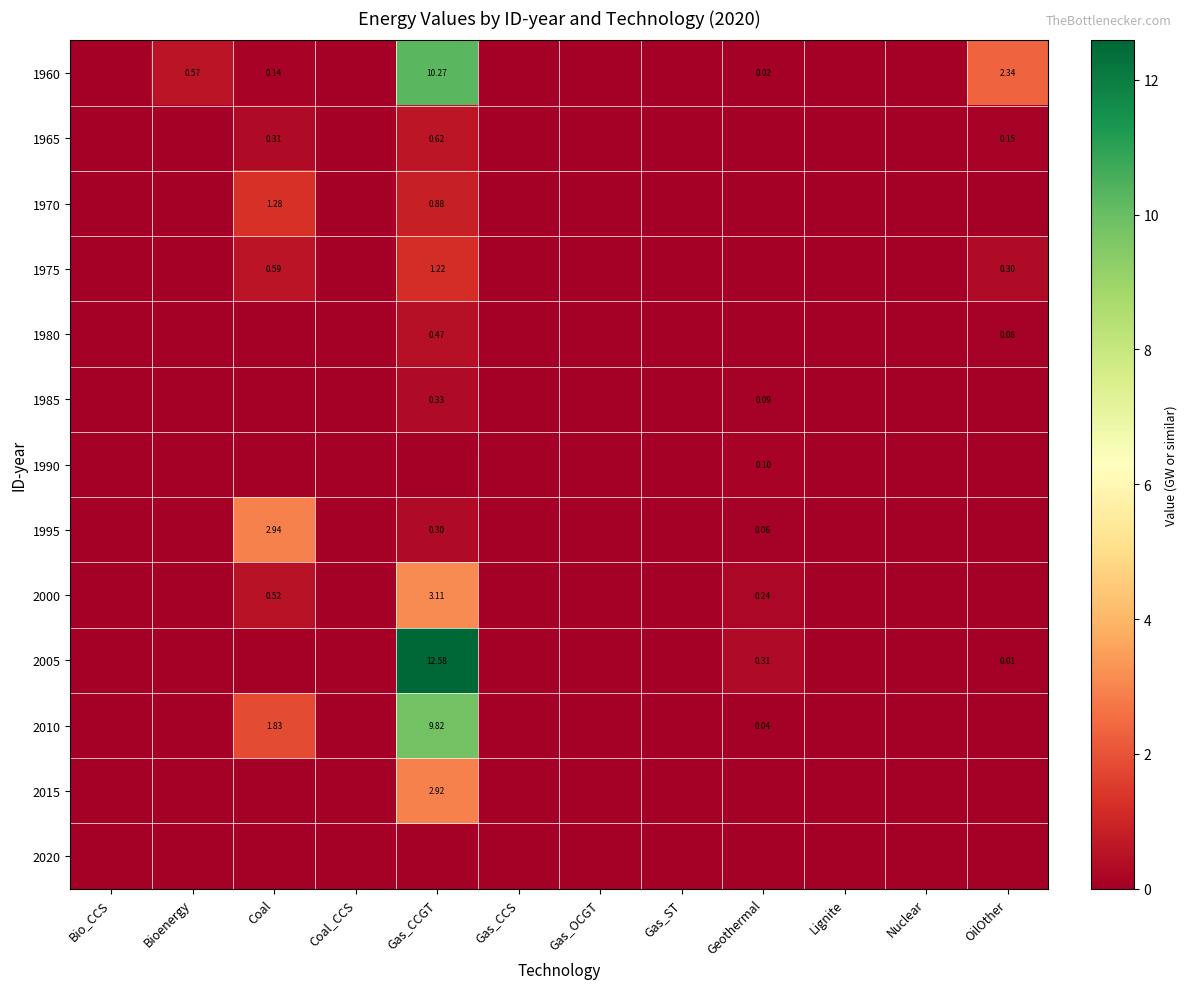

What value does the 2015 series have at Gas_CCGT?

2.9